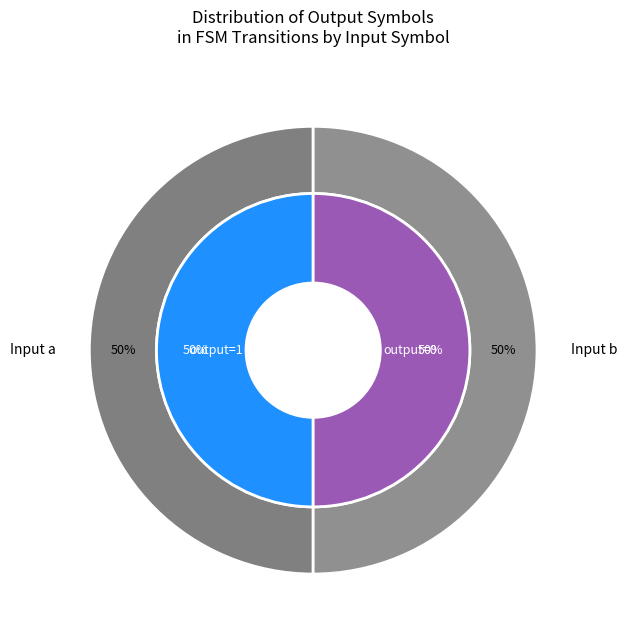

Which category has the biggest portion of the pie?

output=1